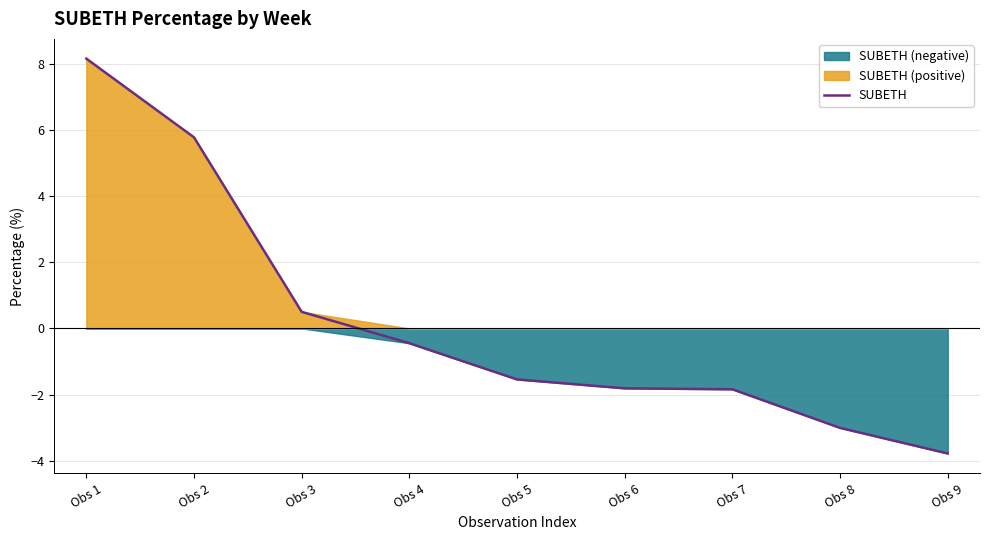

What is the sum of the values at Obs 4 and Obs 7?

-2.3